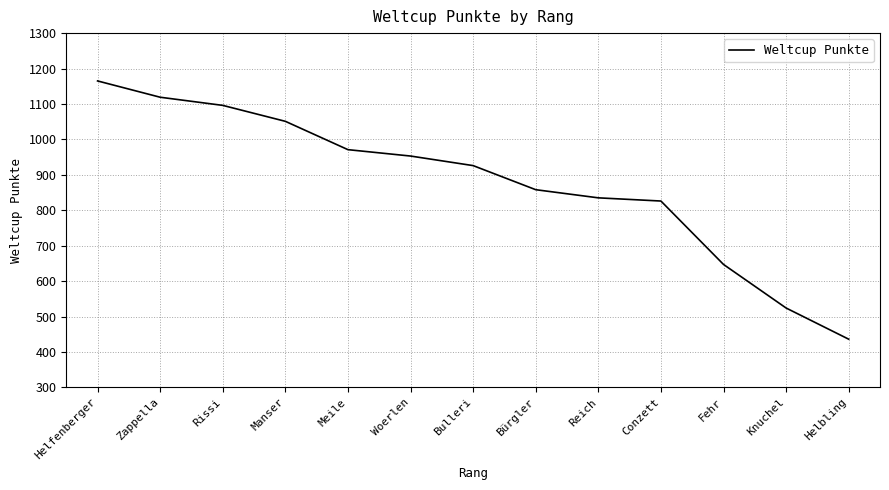

List the labels in order of value, smallest first.

Helbling, Knuchel, Fehr, Conzett, Reich, Bürgler, Bulleri, Woerlen, Meile, Manser, Rissi, Zappella, Helfenberger